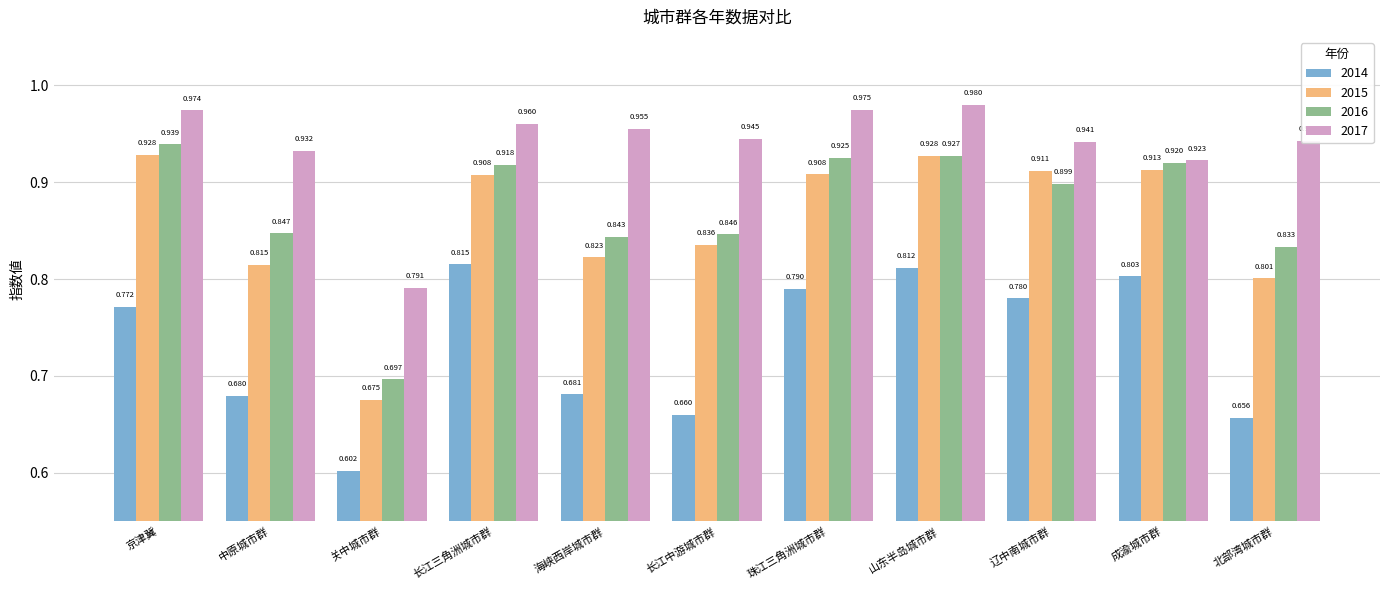

Rank the categories by 2017 value from highest to lowest.

山东半岛城市群, 珠江三角洲城市群, 京津冀, 长江三角洲城市群, 海峡西岸城市群, 长江中游城市群, 北部湾城市群, 辽中南城市群, 中原城市群, 成渝城市群, 关中城市群